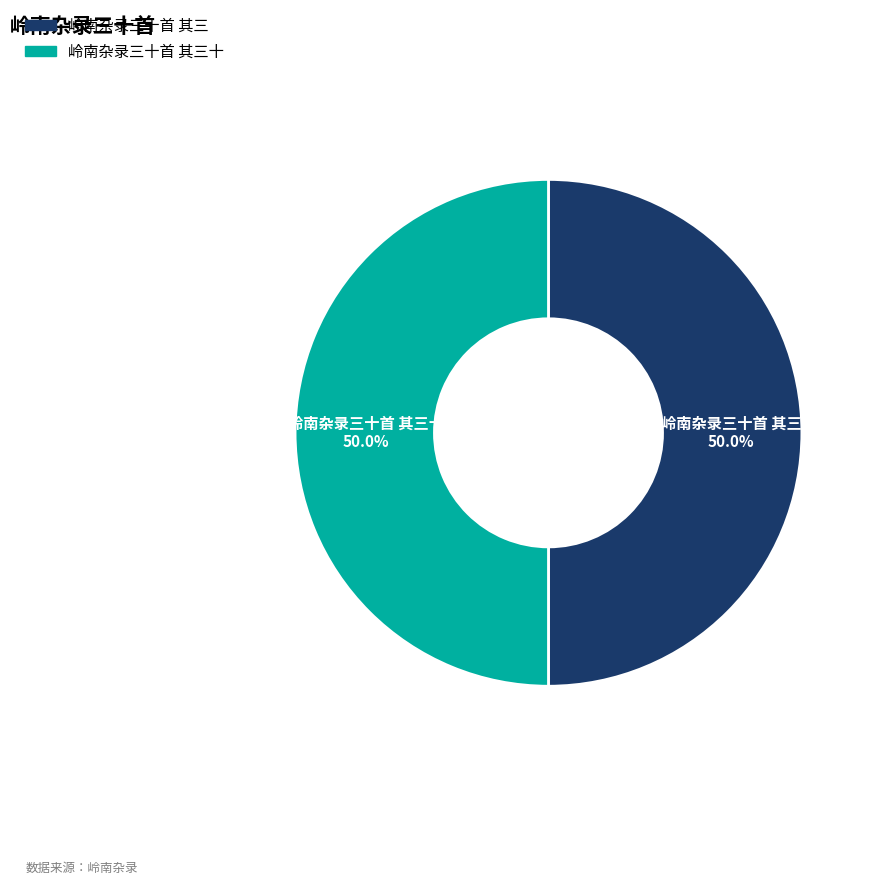

What portion of the pie excludes 岭南杂录三十首 其三?

50.0%